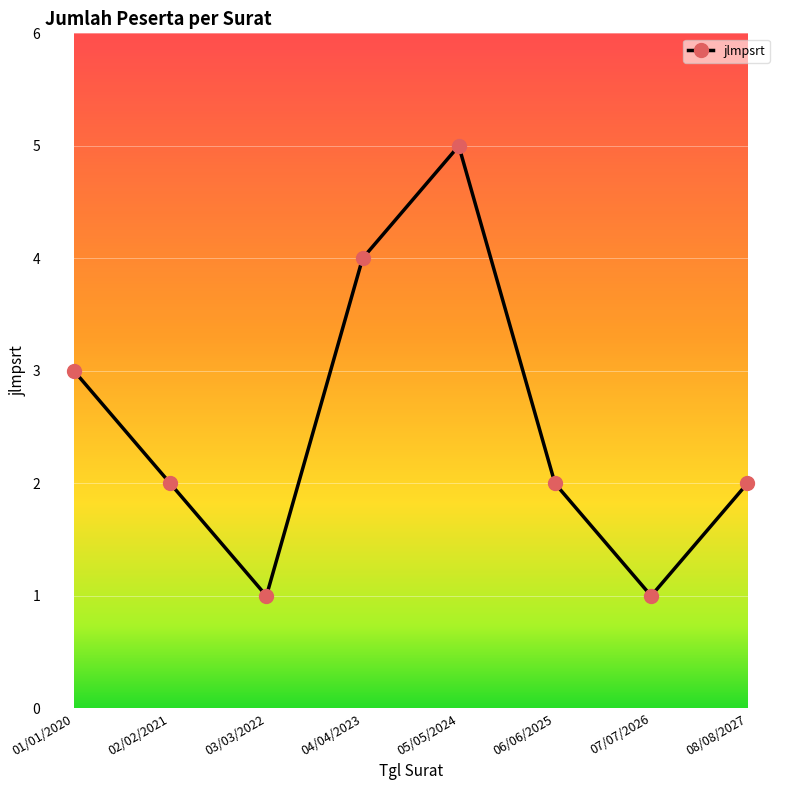

Is it true that the value at 06/06/2025 is 2?

True